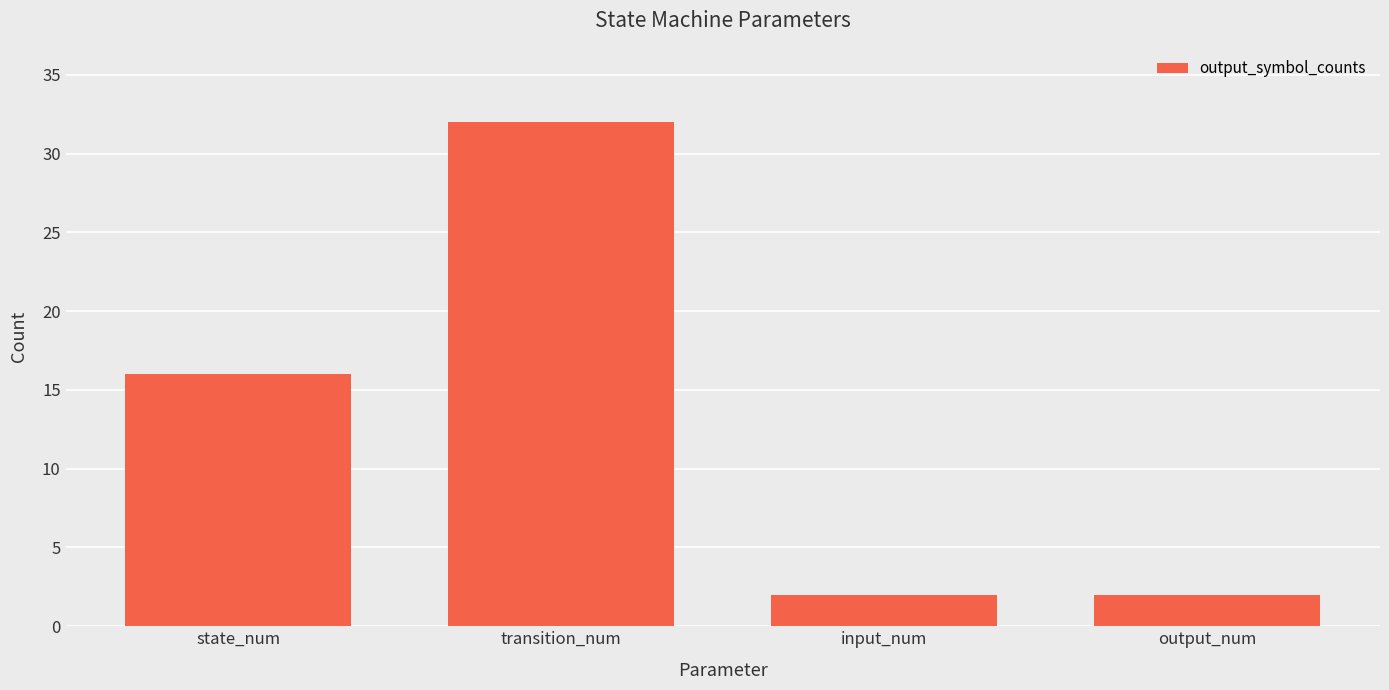

Reading left to right, what are all the values shown in this chart?

16	32	2	2